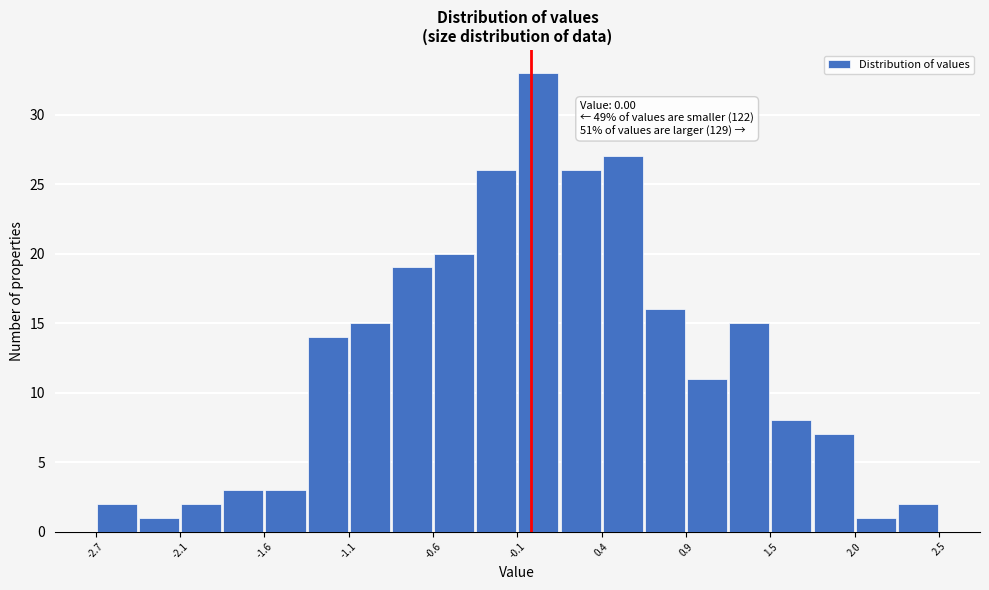

Around what value on the x-axis is the tallest bar? Give the approximate position of its centre, as read against the axis.

0.0